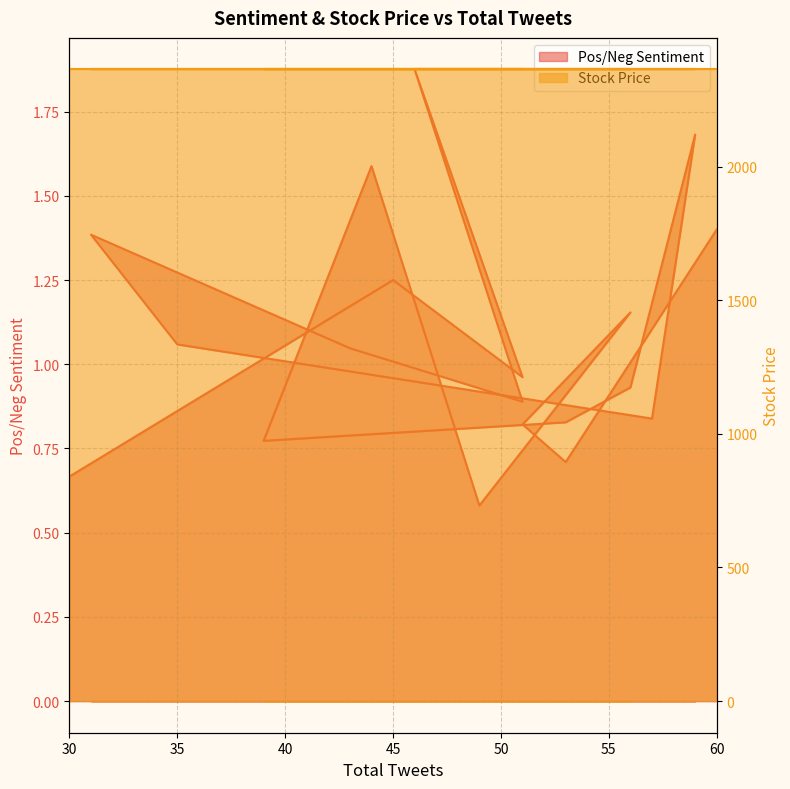

What is the label of the 20th point from the left?

60